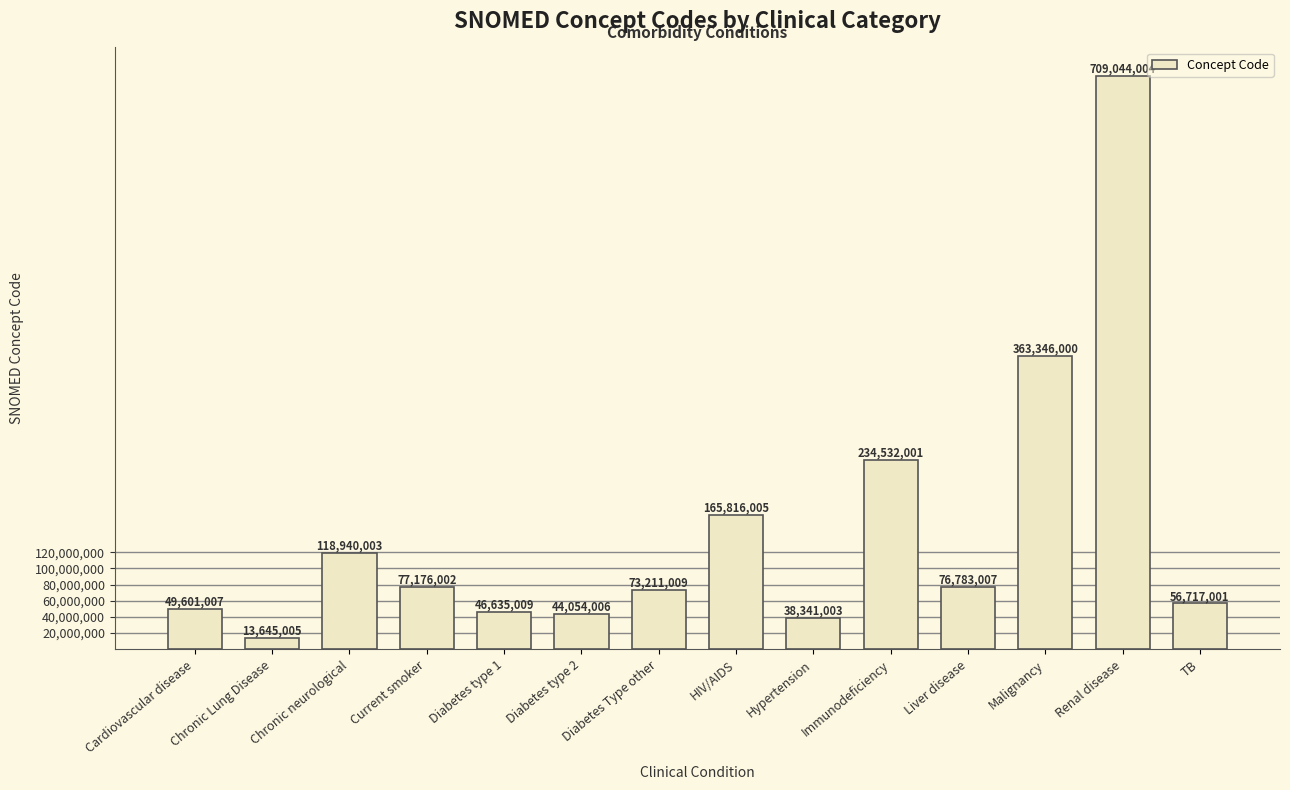

The chart shows a value of 17111782 at Diabetes type 2. True or false?

False